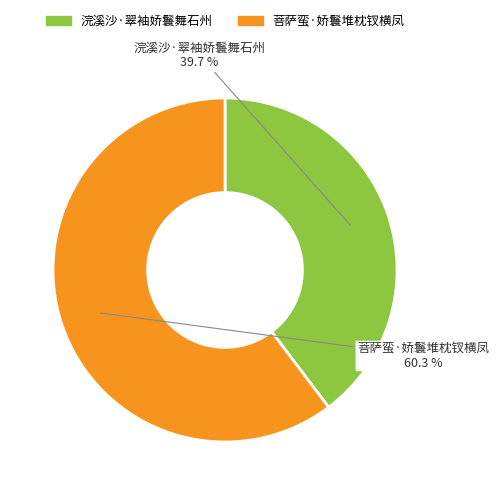

How many segments does this pie chart have?

2